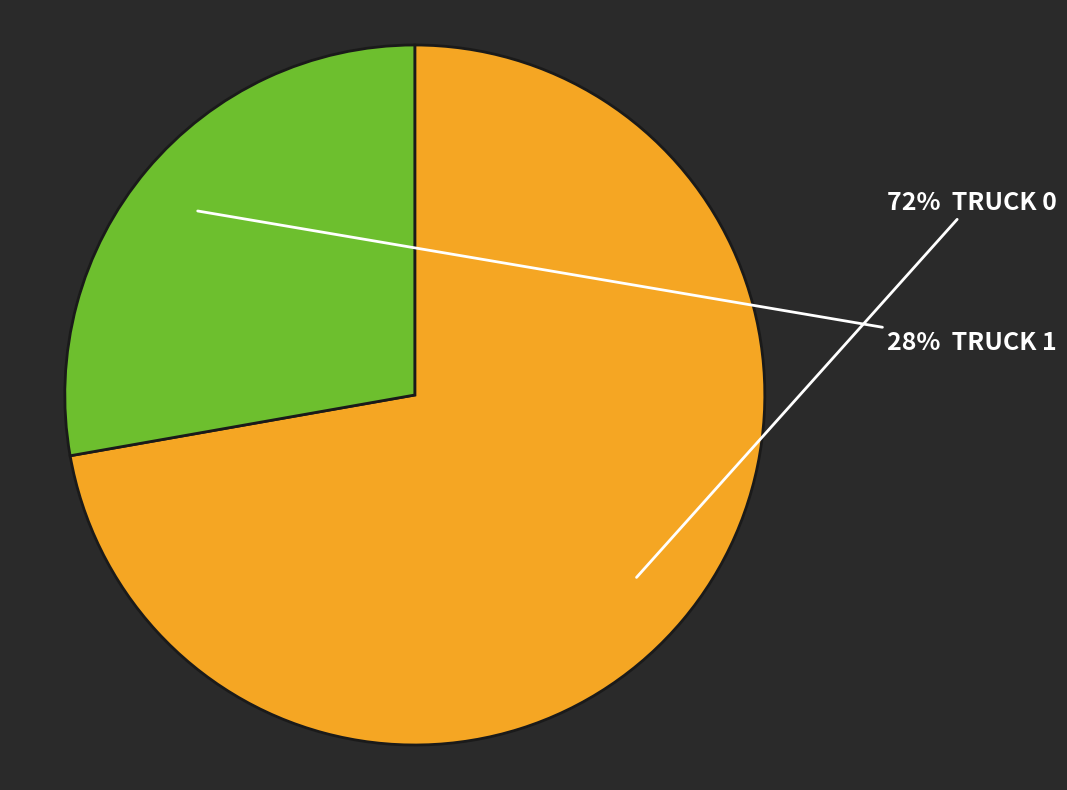

To the nearest percent, what is the average slice percentage?

50%